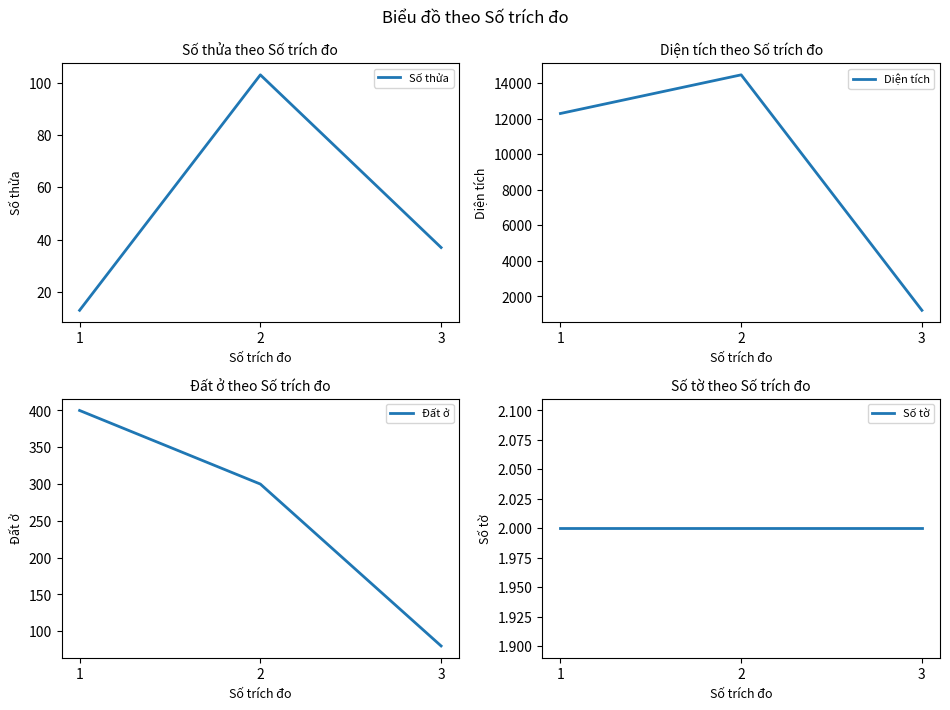

How many values in the Số thửa series exceed 37?

1